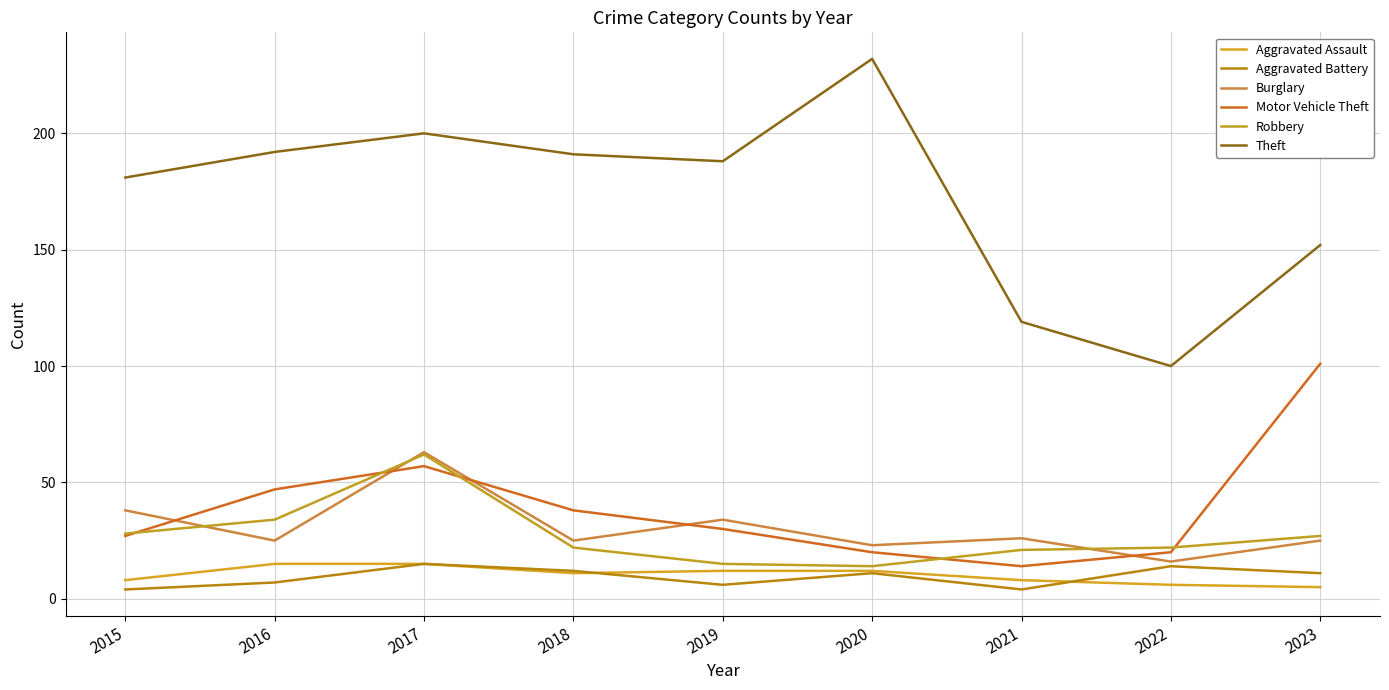

At how many categories does at least one series exceed 91?

9